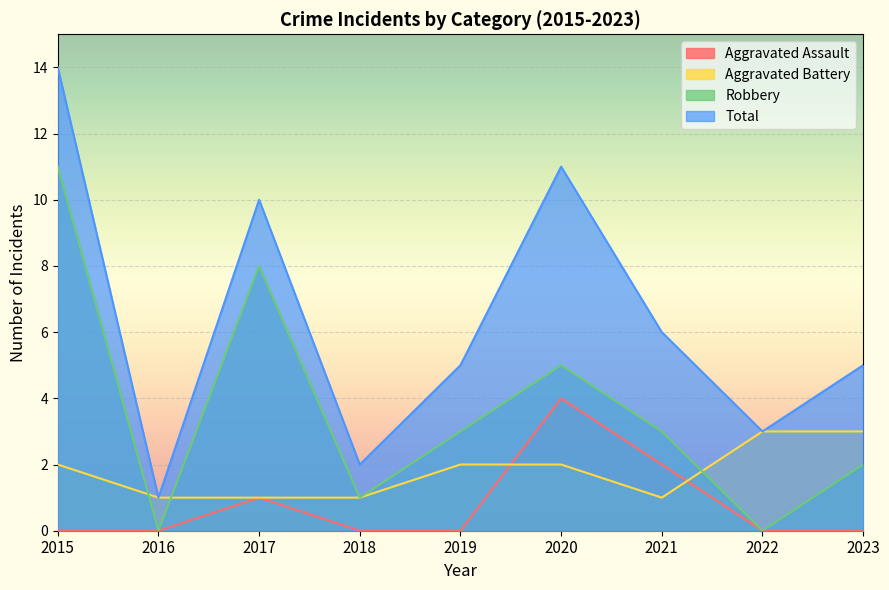

How many lines are shown in the chart?

4